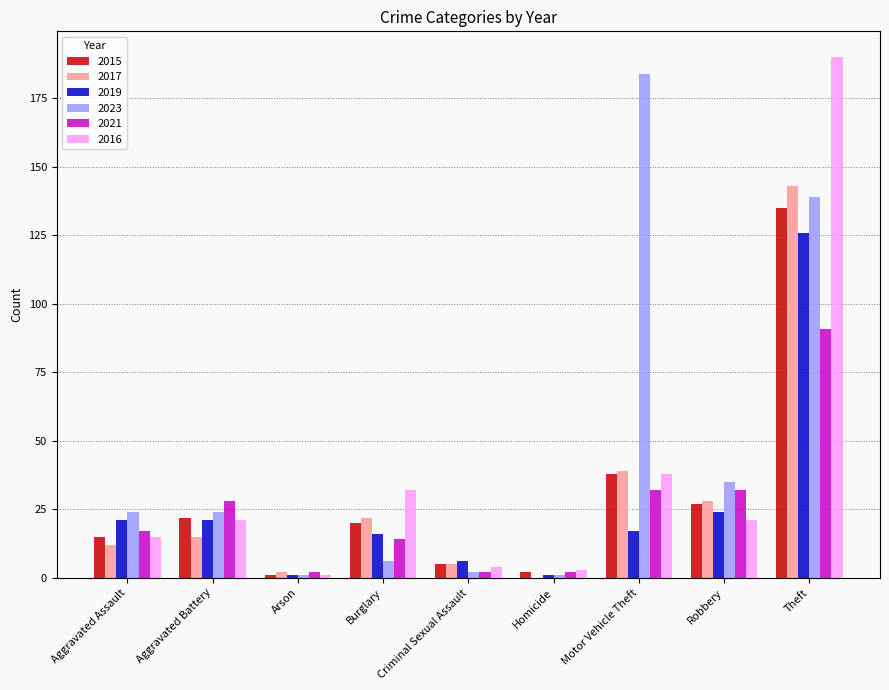

At which category does the chart reach its peak across all series?

Theft